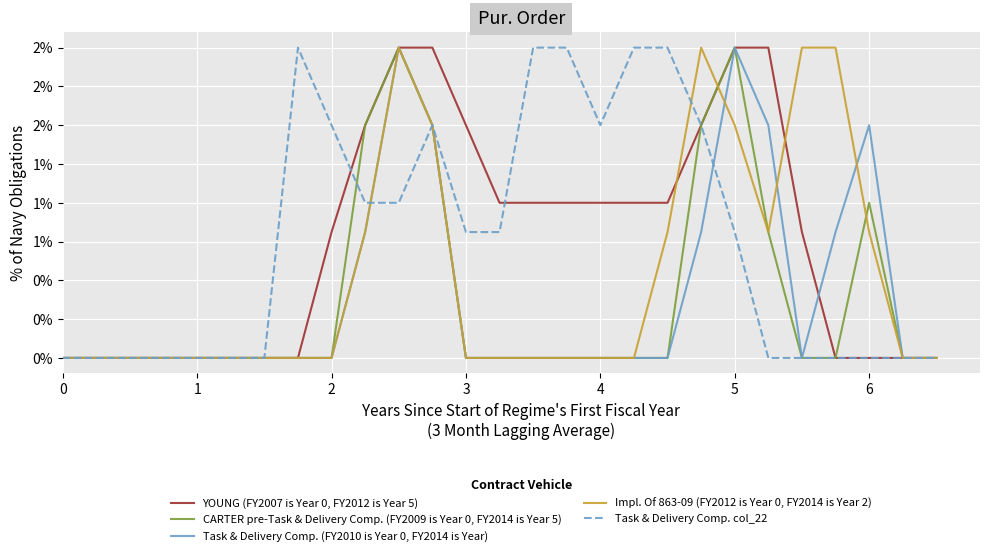

What is the difference between the maximum and second lowest values in the YOUNG (FY2007 is Year 0, FY2012 is Year 5) series?

2.0